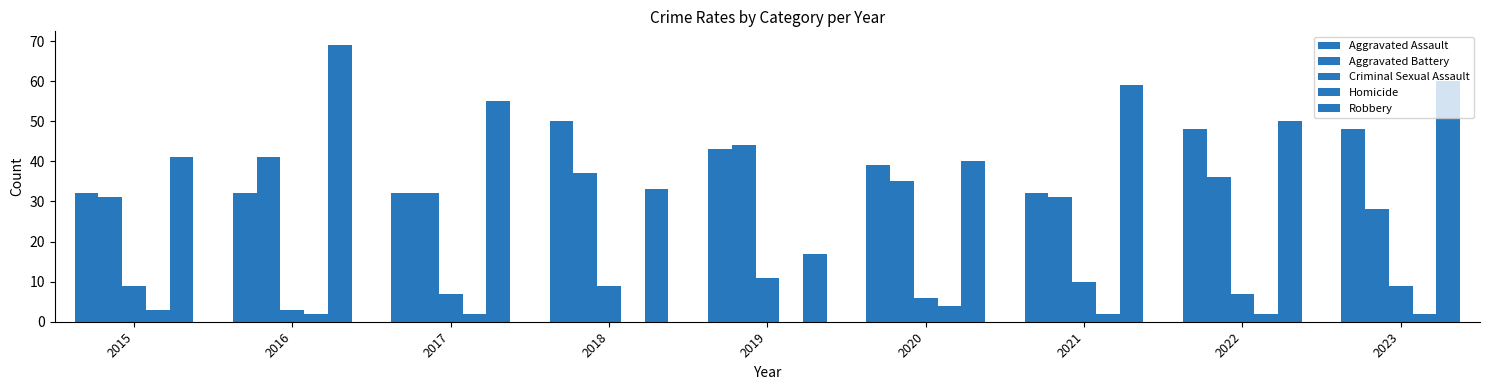

What is the sum of the Homicide values at 2016 and 2018?

2